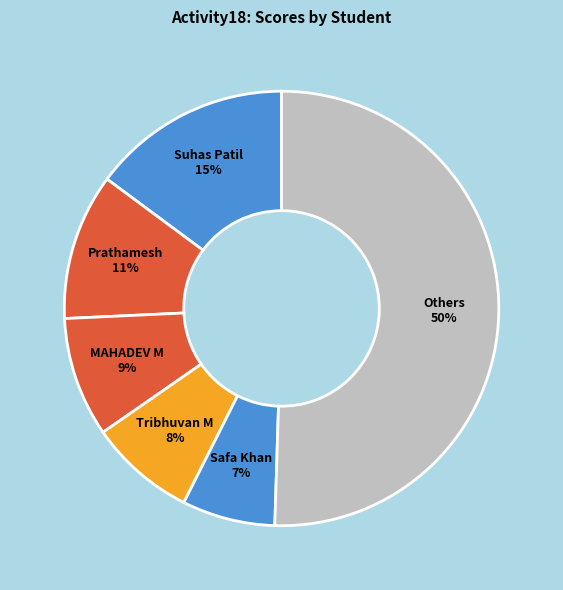

To the nearest percent, what portion does Safa Khan 7% represent?

7%